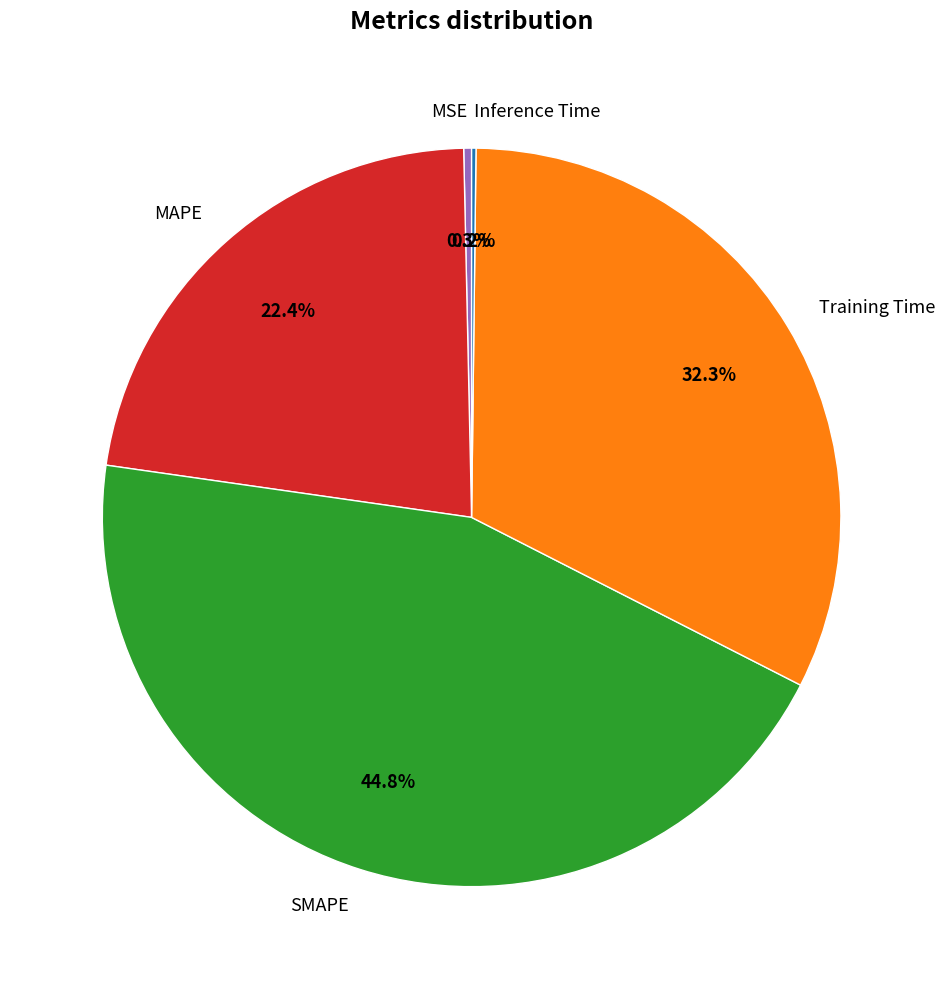

Does any single category account for the majority?

No